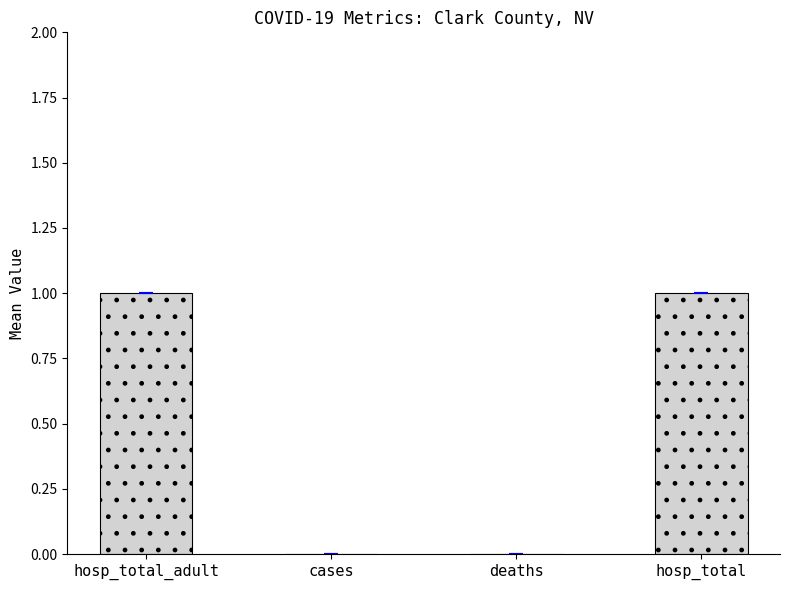

Reading left to right, list all the values displayed in this chart.

hosp_total_adult=1	cases=0	deaths=0	hosp_total=1